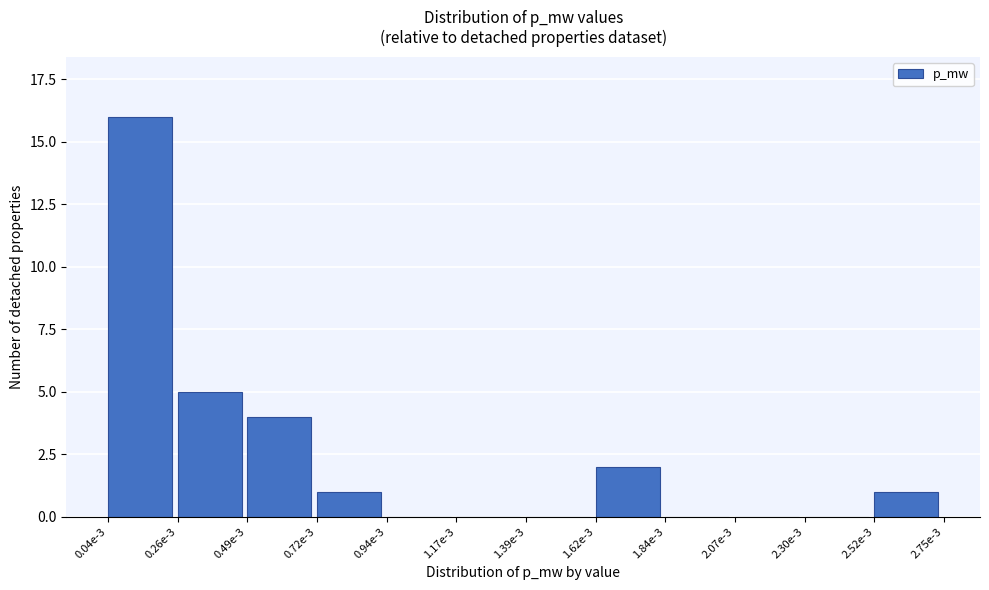

Reading left to right, extract all data points from this chart.

0.04e-3=16	0.26e-3=5	0.49e-3=4	0.72e-3=1	0.94e-3=0	1.17e-3=0	1.39e-3=0	1.62e-3=2	1.84e-3=0	2.07e-3=0	2.30e-3=0	2.52e-3=1